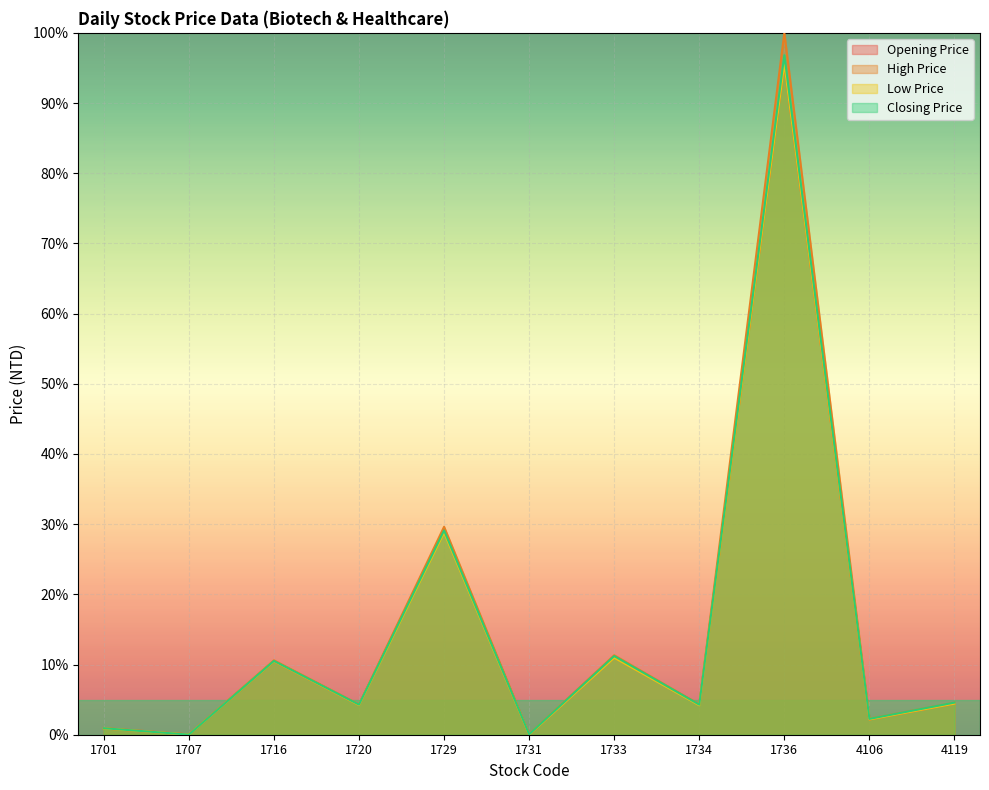

True or false: Low Price and Closing Price intersect in this chart.

False